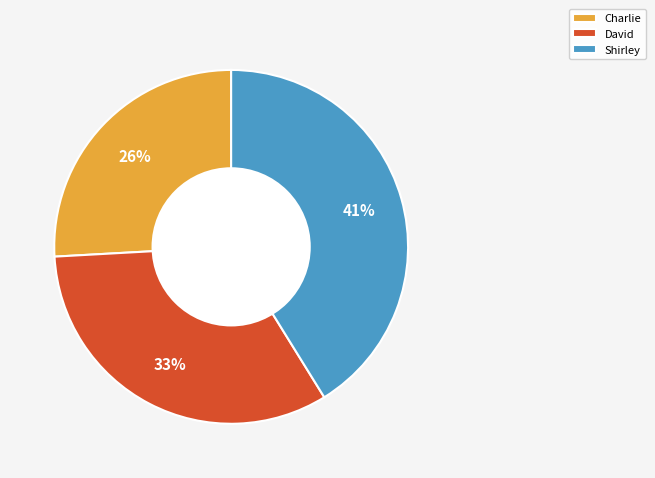

To the nearest percent, what portion does Charlie represent?

26%